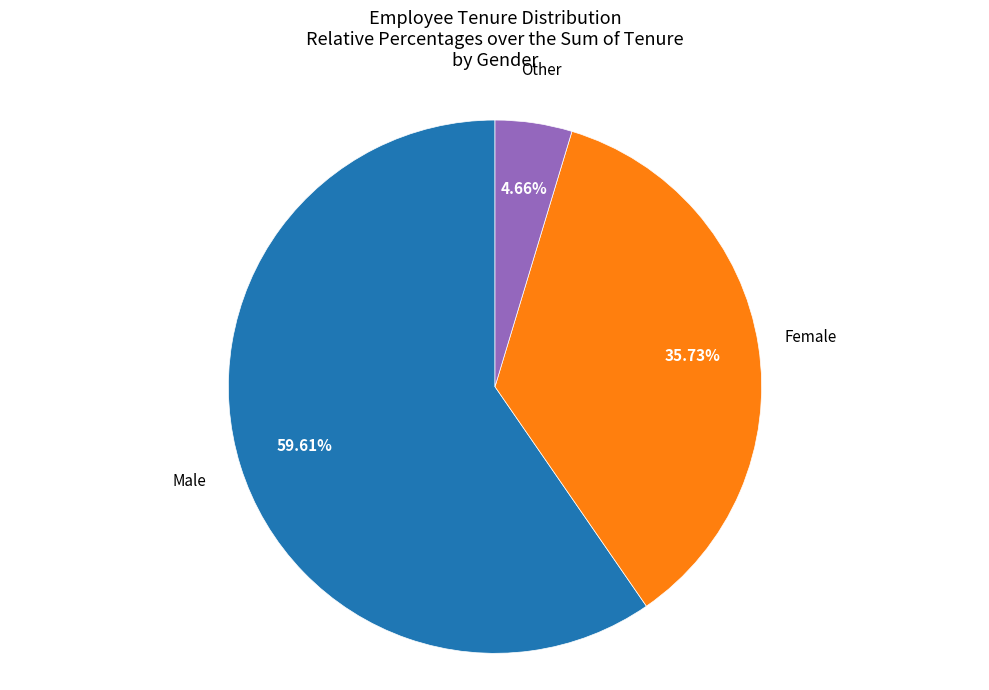

Does any single category account for the majority?

Yes